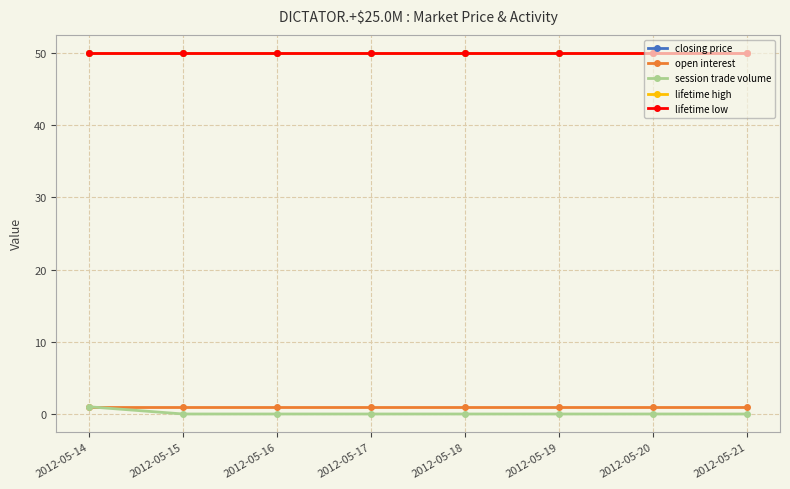

Does the chart have visible grid lines?

Yes